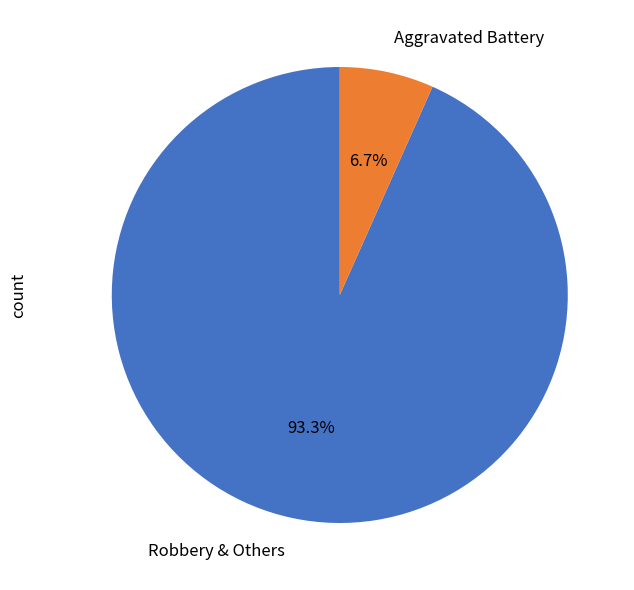

Which slice represents more than half of the pie?

Robbery & Others